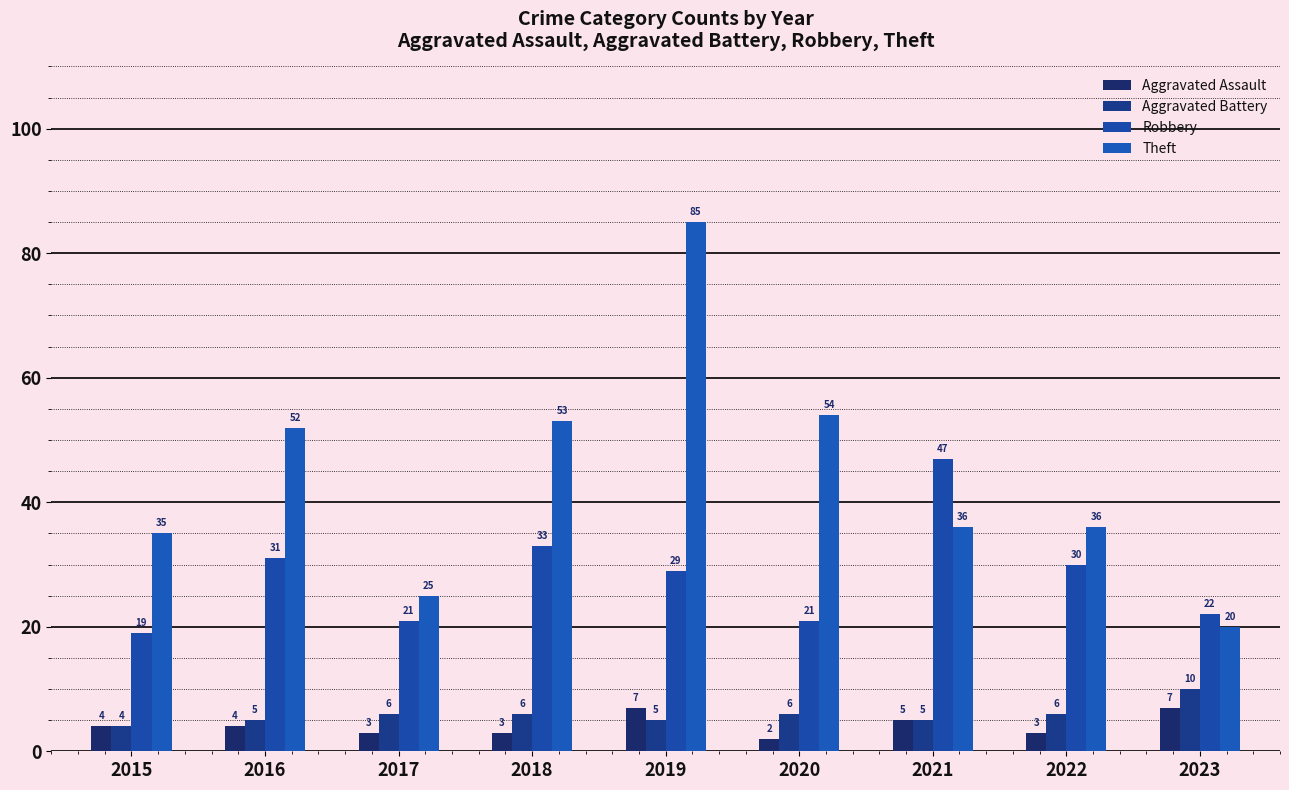

How many bars are there in total?

36